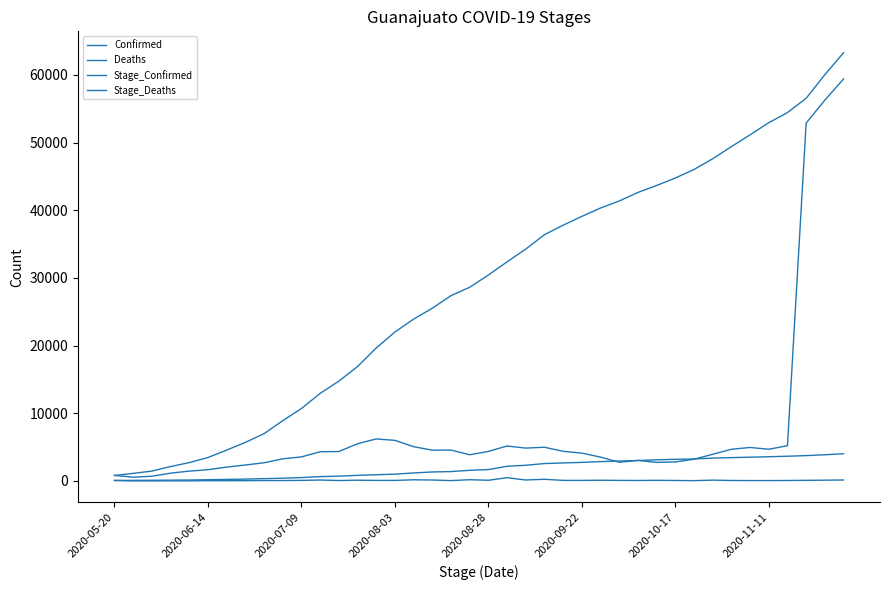

What is the maximum value for Confirmed?

63274